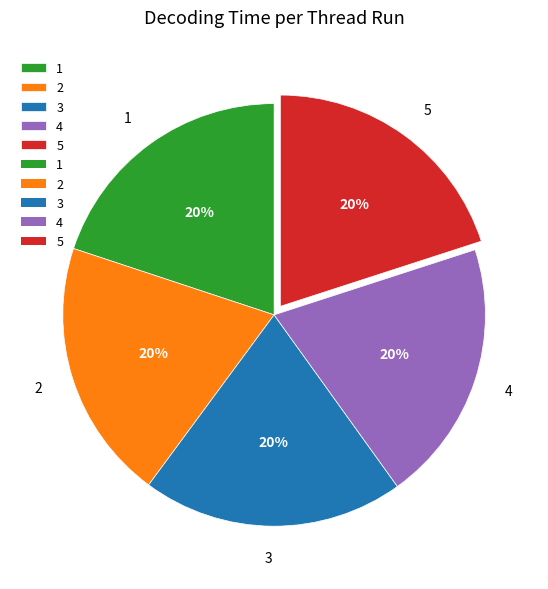

To the nearest percent, what is the average slice percentage?

20%